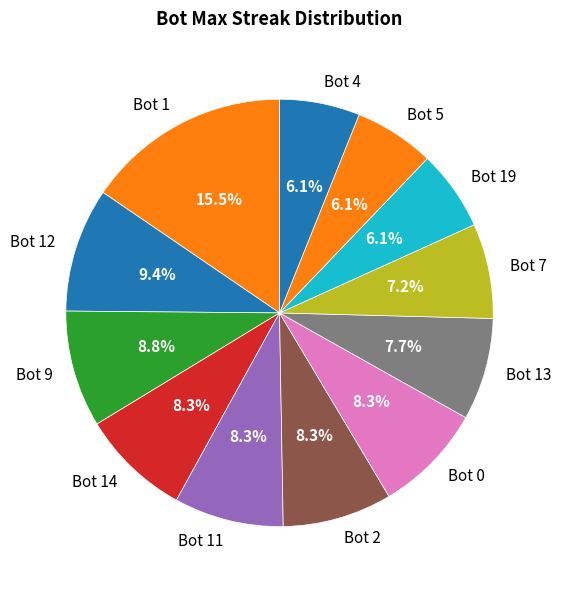

What is the total percentage of Bot 5 and Bot 9?

14.9%